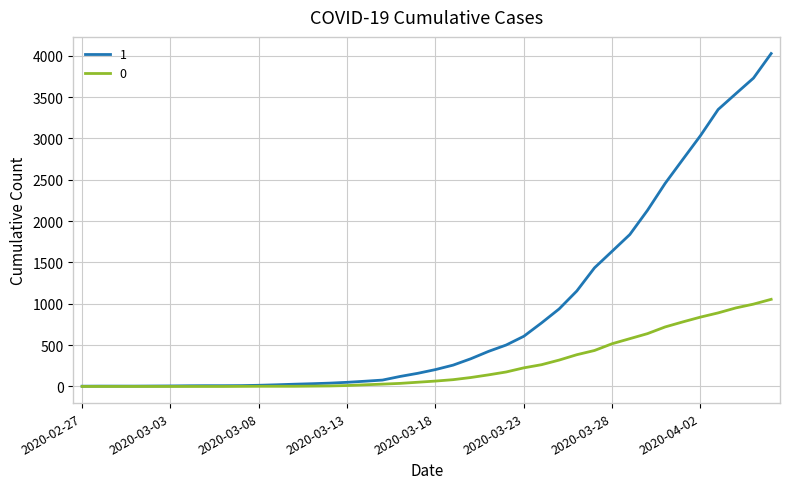

List the series in order of their peak value, highest first.

1, 0